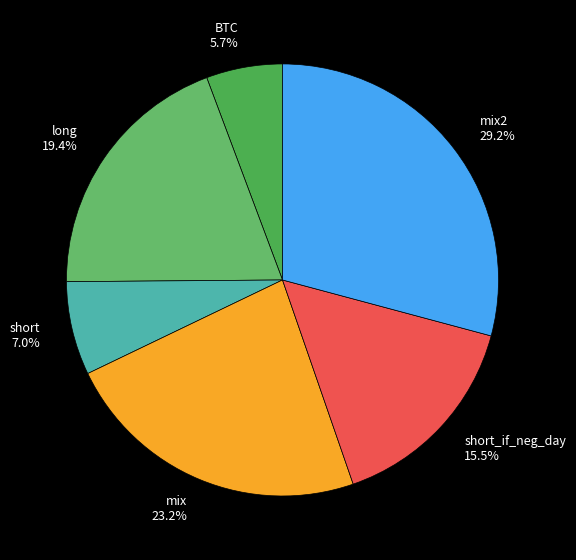

How many segments does this pie chart have?

6